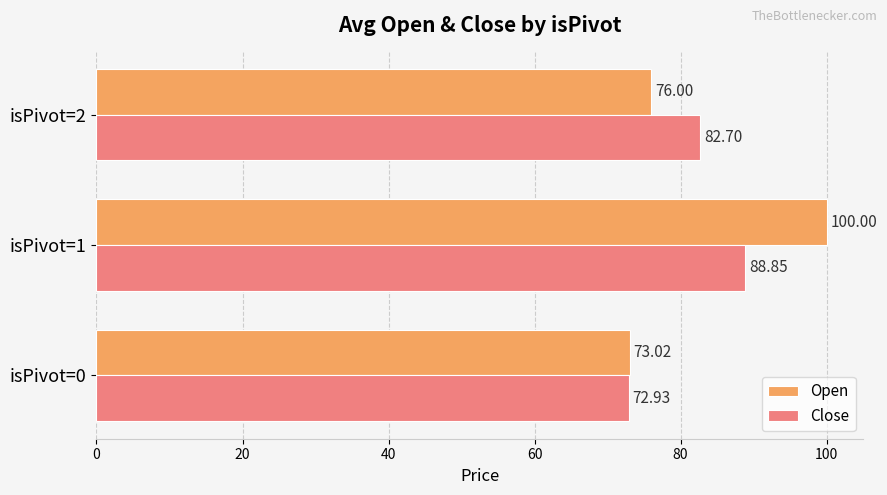

Rank the series by their average value, from lowest to highest.

Close, Open